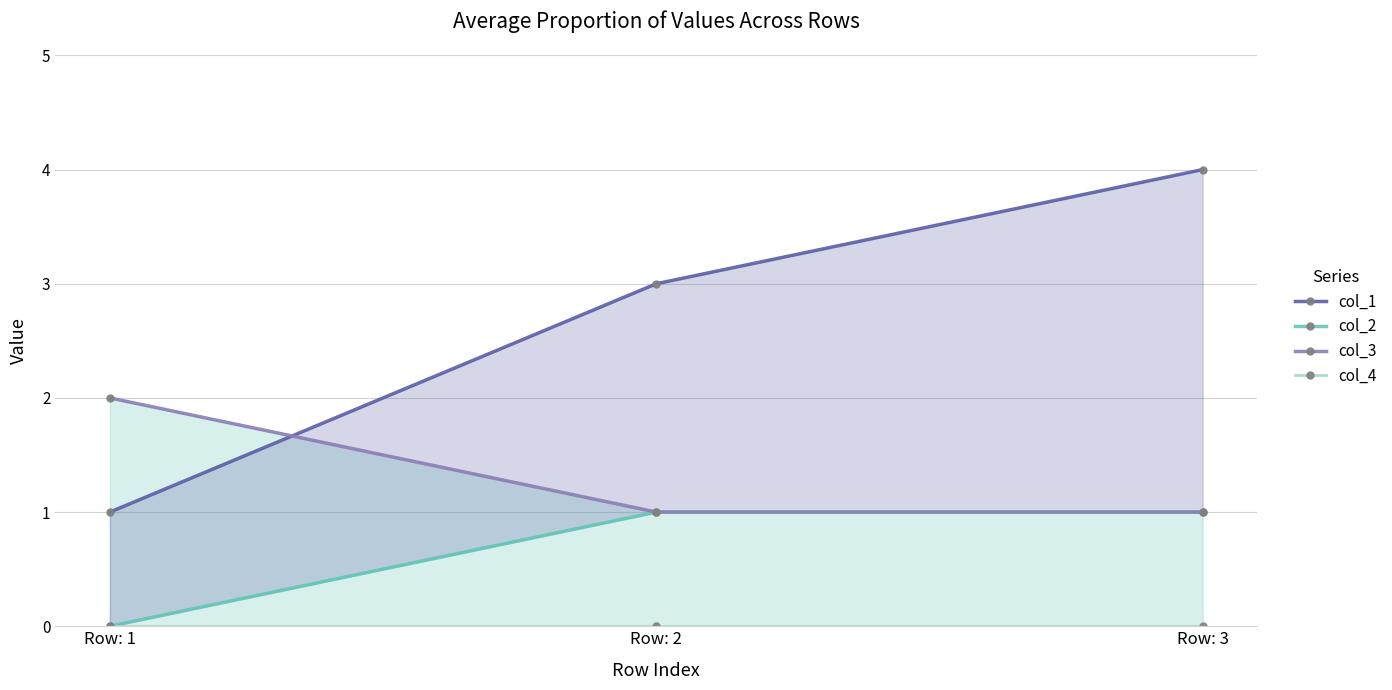

At which category is the sum across all series the highest?

Row: 3